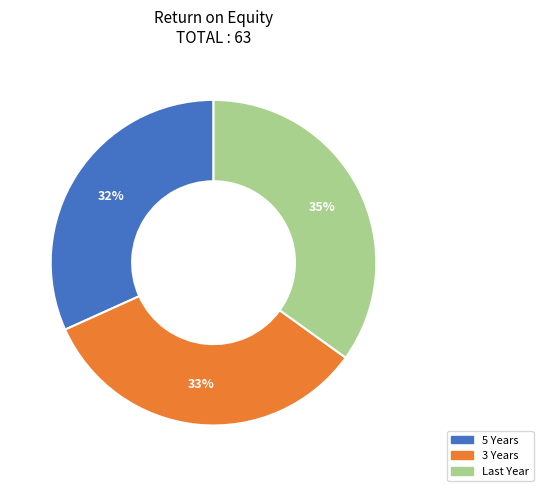

Rank the categories by value from lowest to highest.

5 Years, 3 Years, Last Year